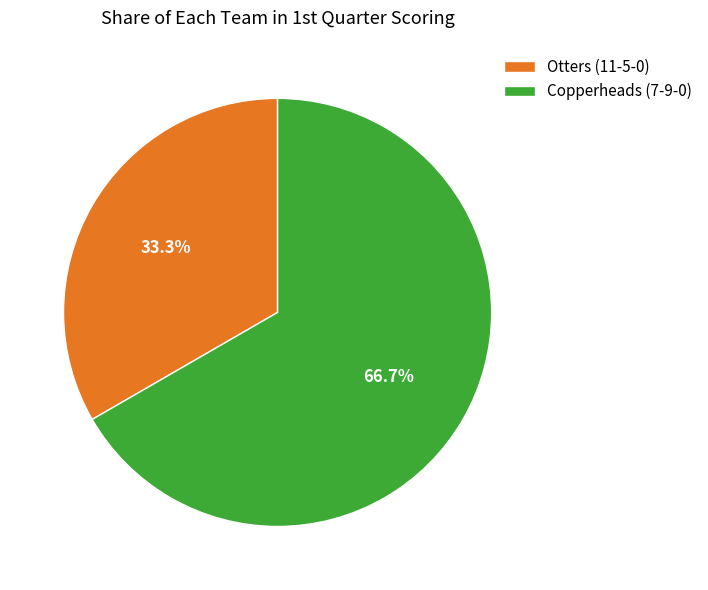

What portion of the pie excludes Copperheads (7-9-0)?

33.3%